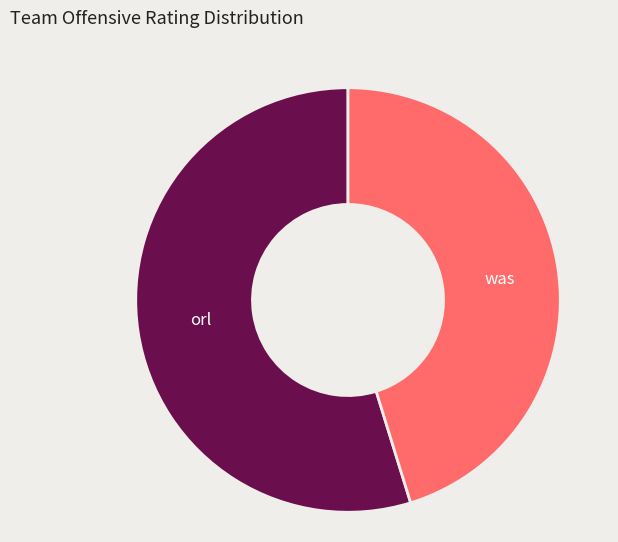

Rank the categories by value from lowest to highest.

was, orl